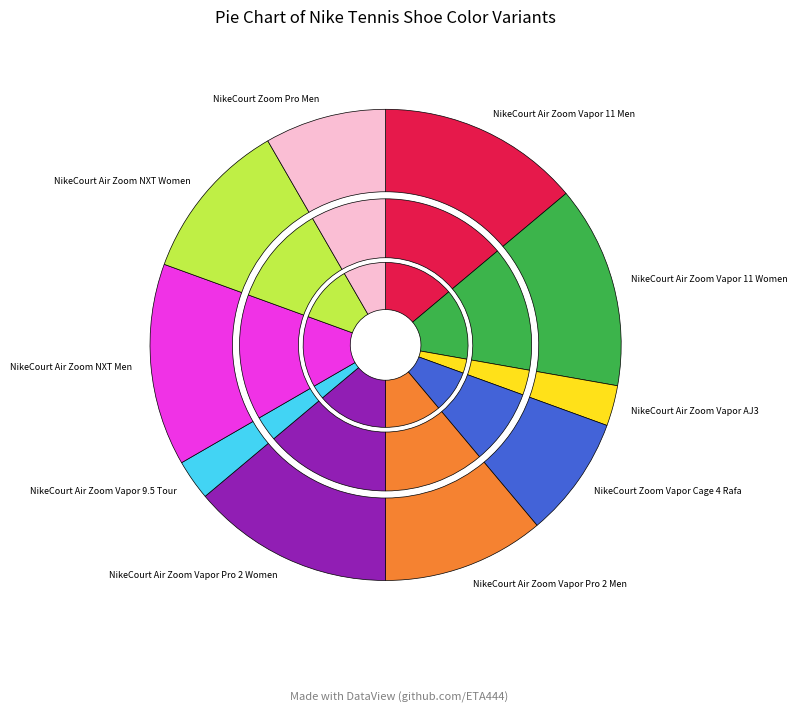

How many segments does this pie chart have?

10